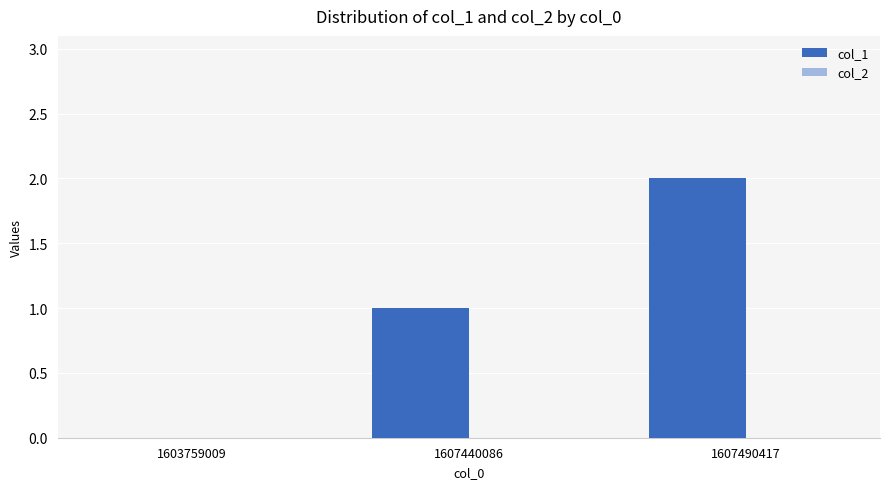

How many series are shown in this chart?

1